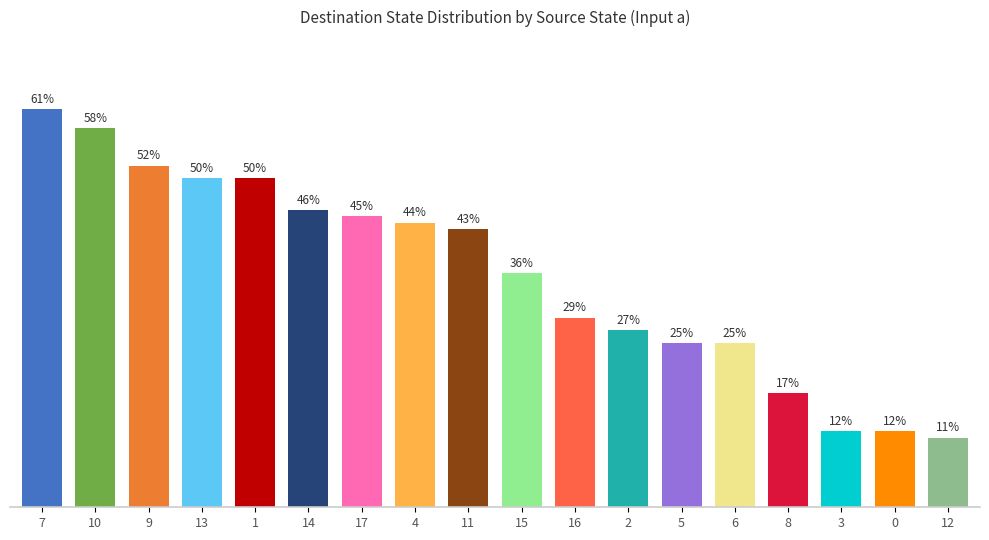

Are the bars horizontal?

No